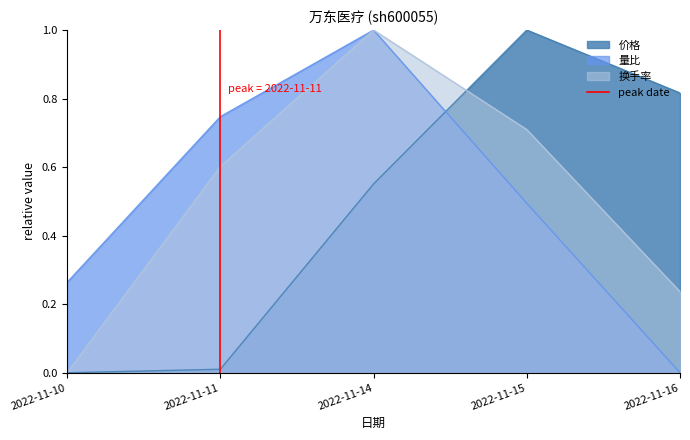

Does the chart have visible grid lines?

No